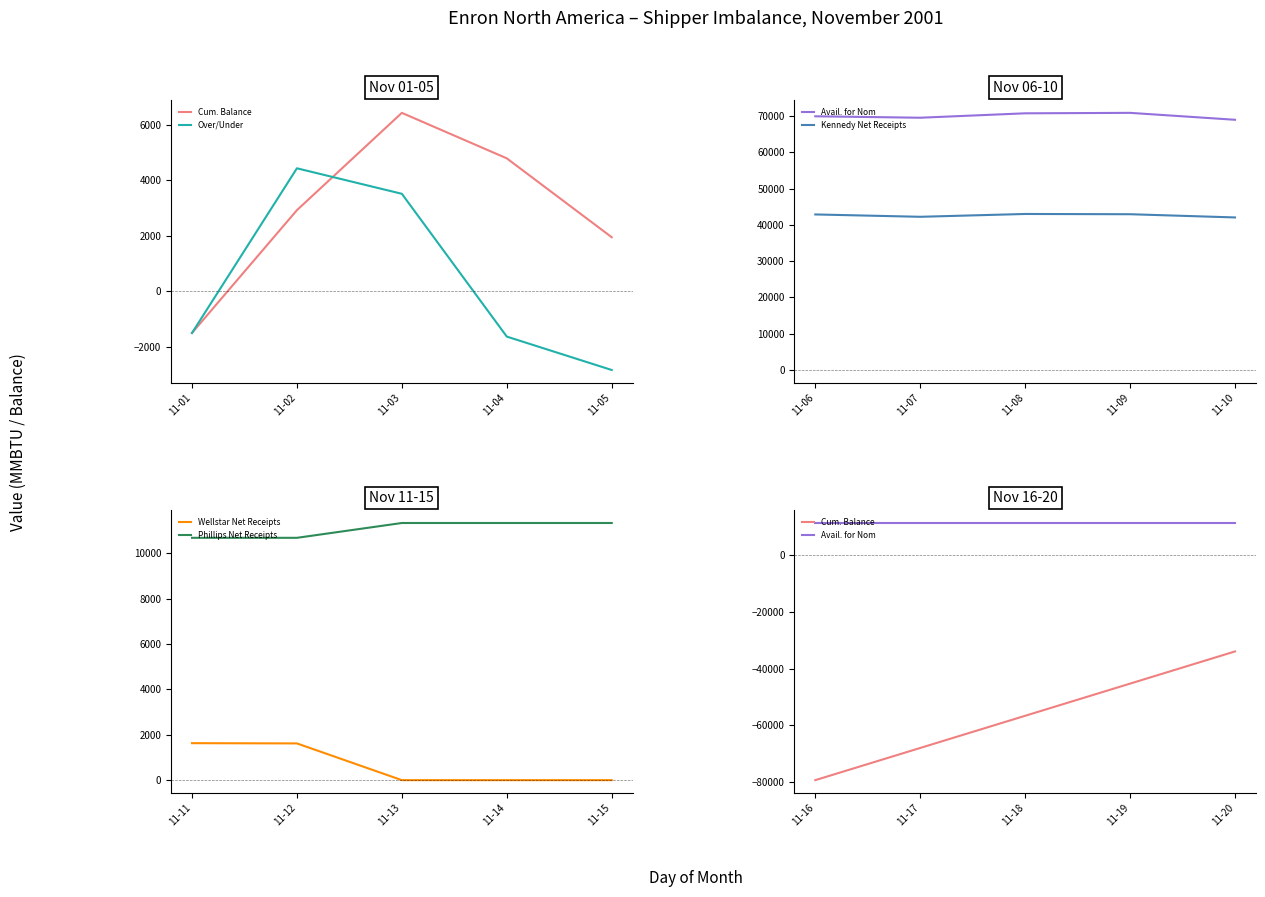

What is the difference between the maximum and minimum values in the Cum. Balance series?

45344.0